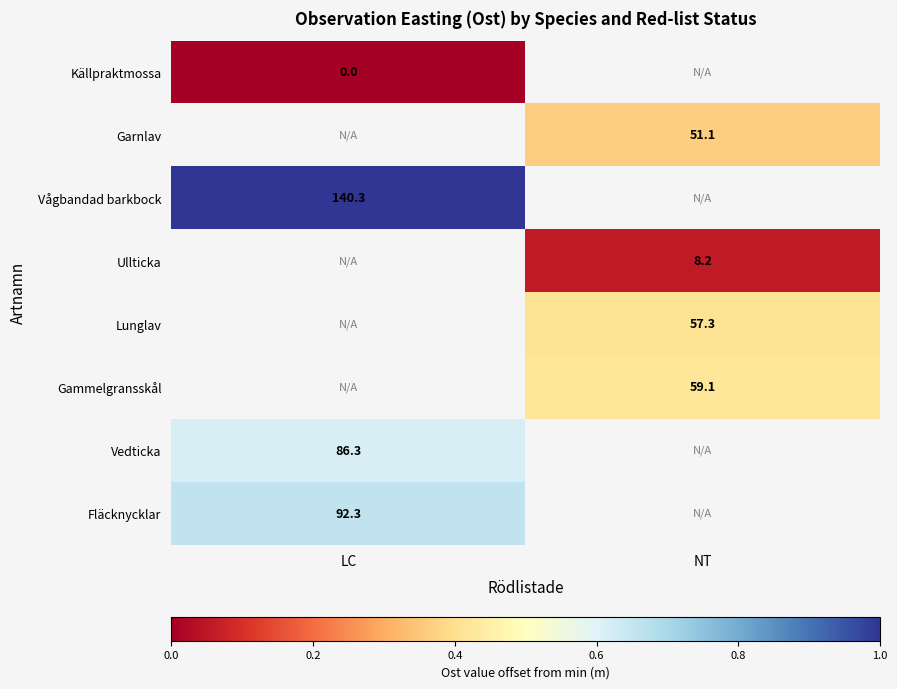

The value of Fläcknycklar at LC is 92.3. True or false?

True